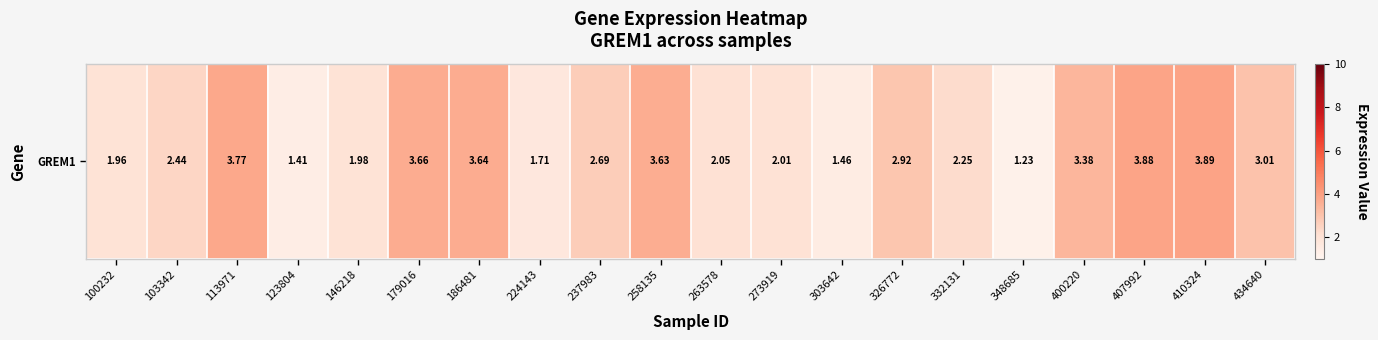

Reading left to right, list all the values displayed in this chart.

100232=2.0	103342=2.4	113971=3.8	123804=1.4	146218=2.0	179016=3.7	186481=3.6	224143=1.7	237983=2.7	258135=3.6	263578=2.0	273919=2.0	303642=1.5	326772=2.9	332131=2.2	348685=1.2	400220=3.4	407992=3.9	410324=3.9	434640=3.0